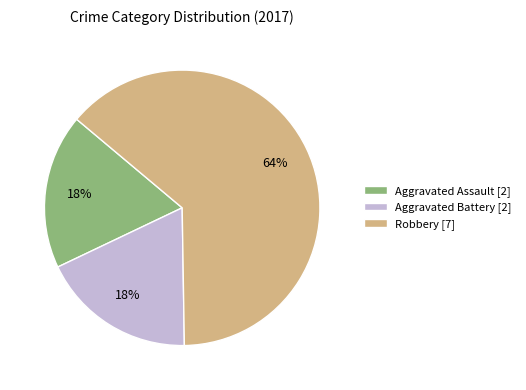

Which has a higher value, Robbery or Aggravated Battery?

Robbery